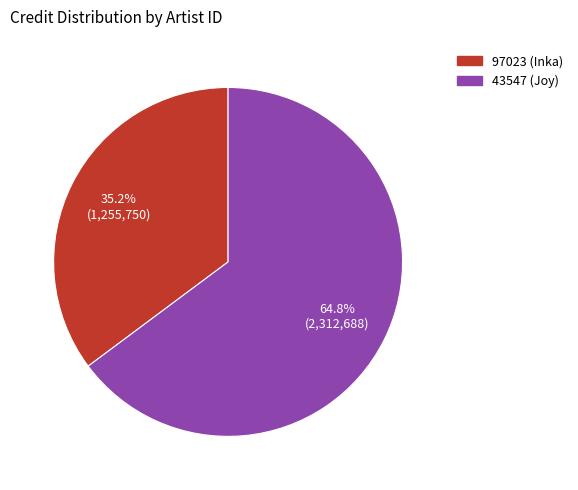

To the nearest percent, what is the average slice percentage?

50%